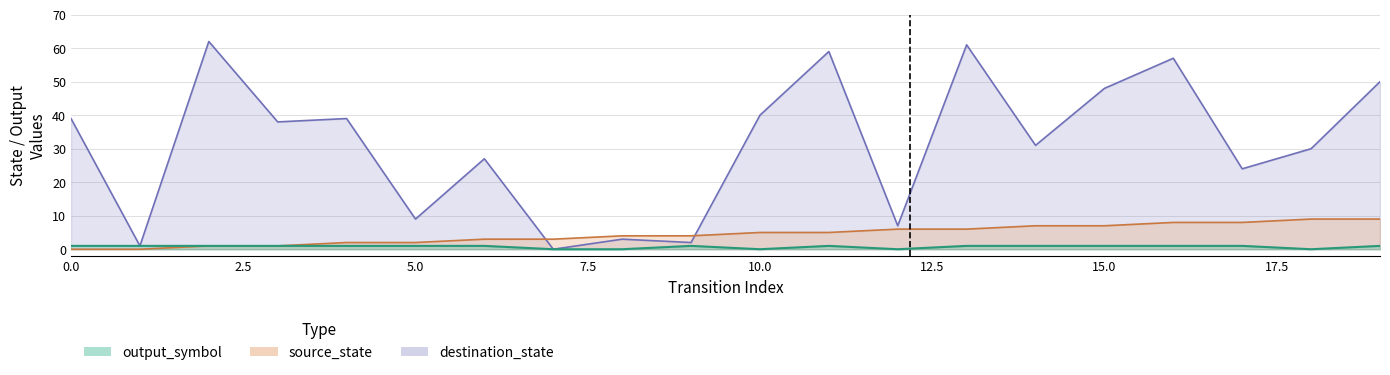

Which series has the largest range (max minus min)?

destination_state